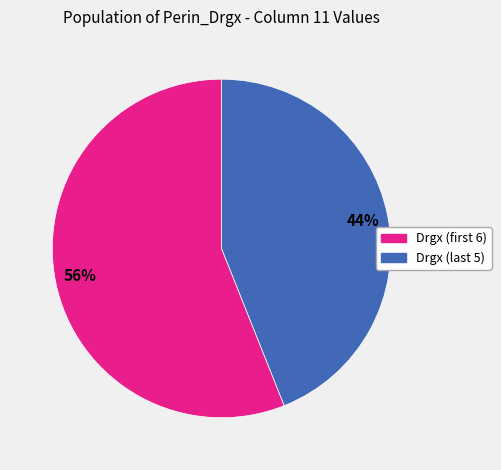

Which category has the biggest portion of the pie?

Drgx (first 6)